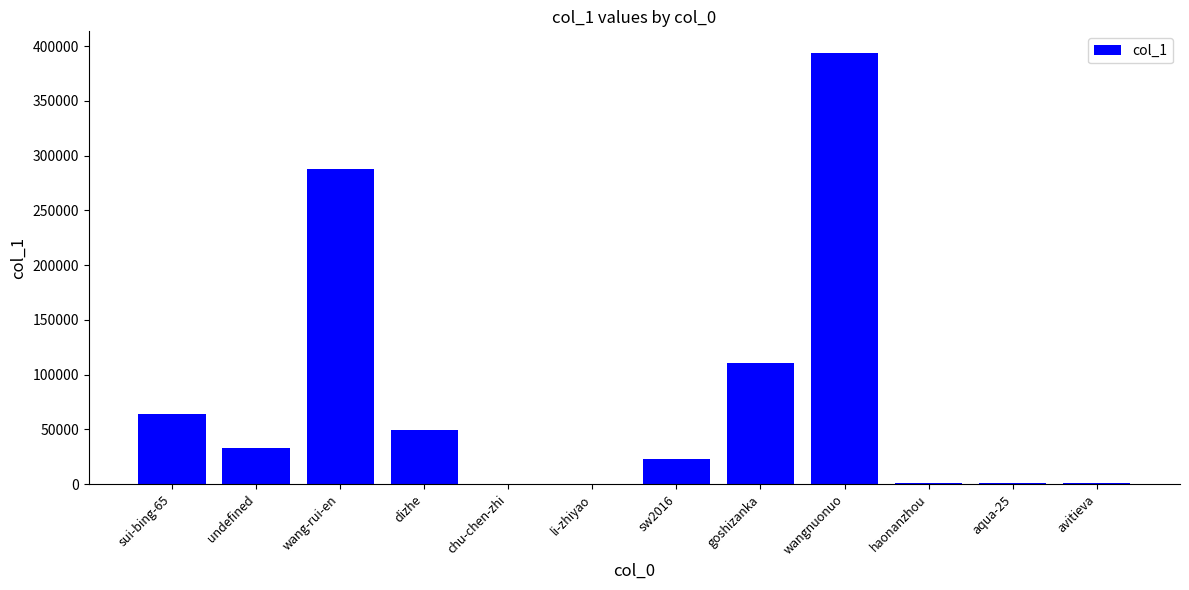

What value does the data have at undefined?

32828